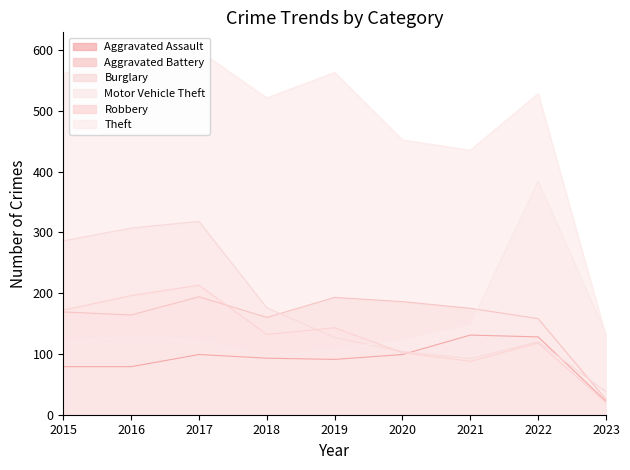

What is the difference between the second highest and minimum values in the Burglary series?

269